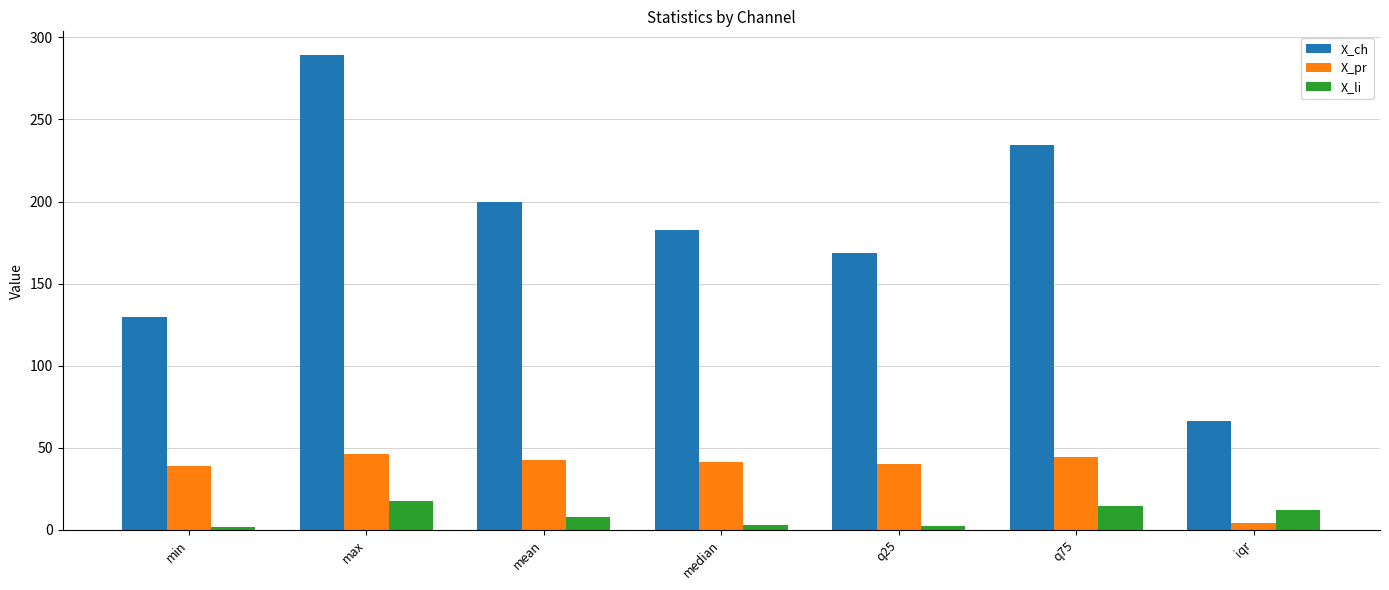

Is the value of X_ch at max greater than the value of X_li at median?

Yes